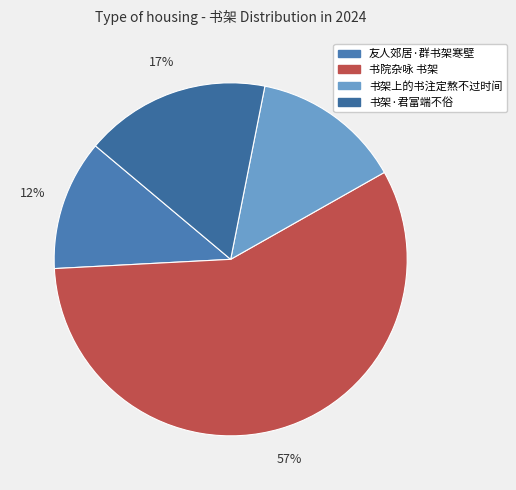

The 书架·君富端不俗 slice represents 17% of the pie. True or false?

True